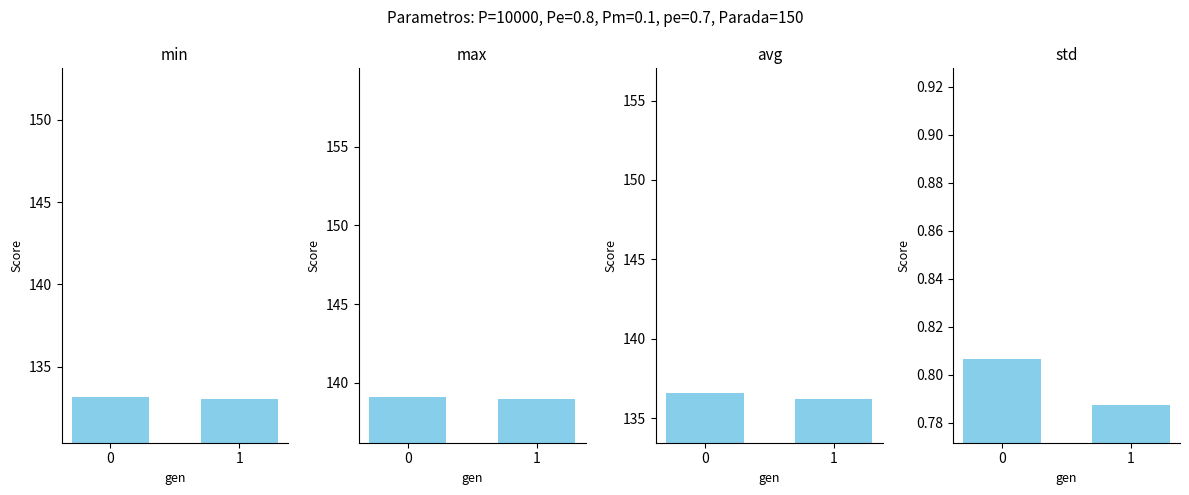

What is the value of the min bar at the 2nd from the left?

133.0